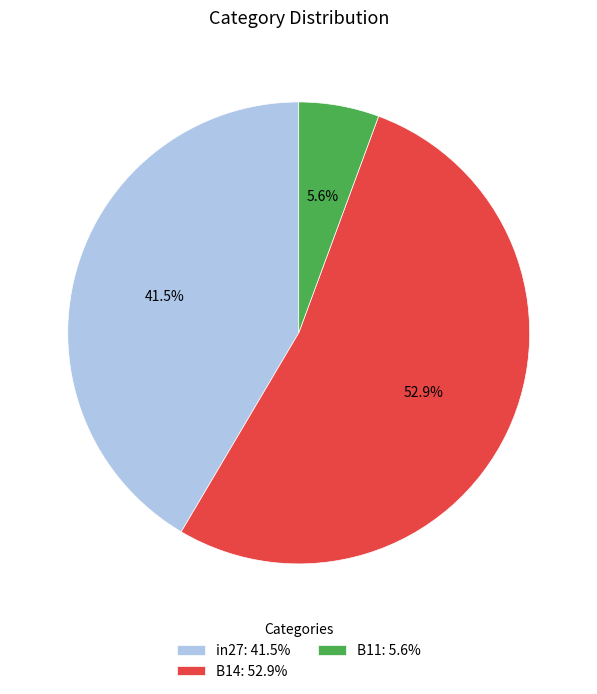

Count the number of slices in the pie.

3